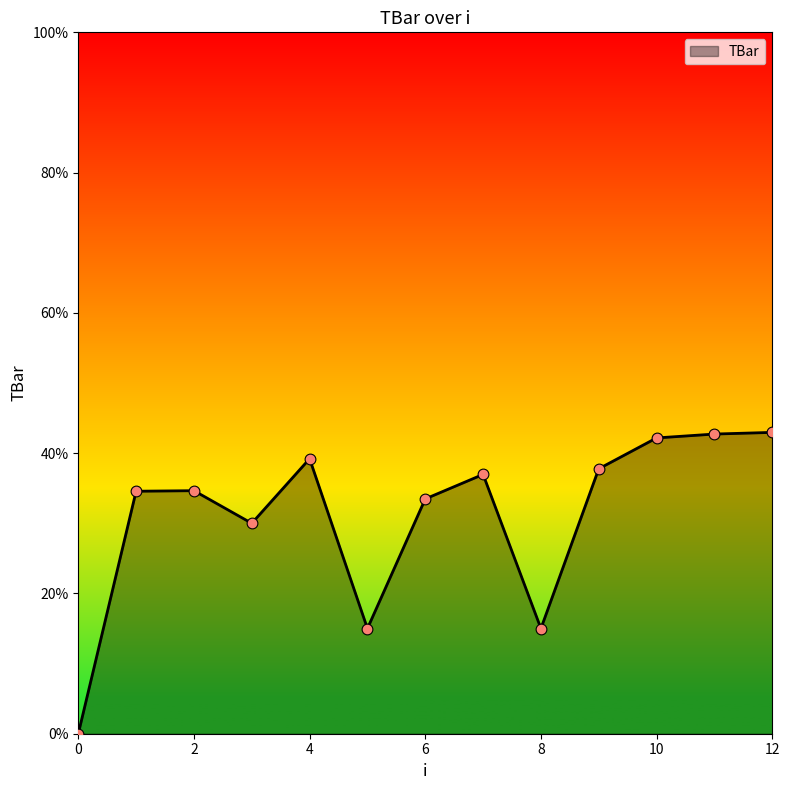

What is the greatest value displayed?

43.0